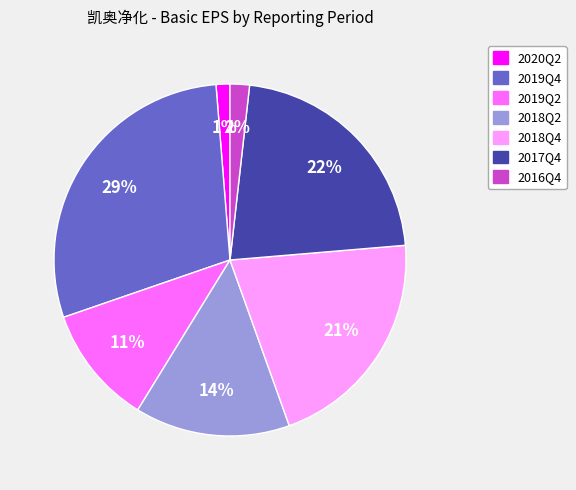

True or false: 2019Q2 accounts for 19% of the total.

False